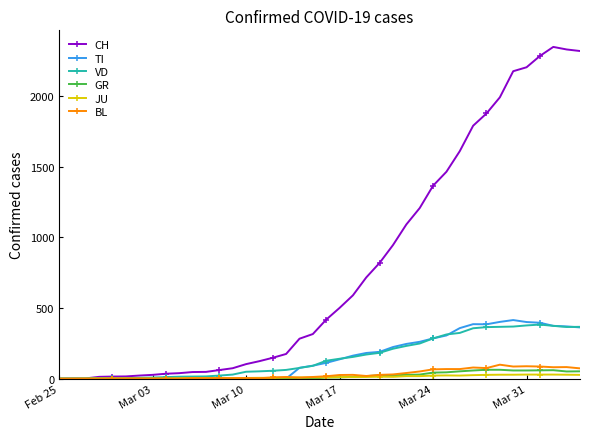

What are all the series names shown in the legend?

CH, TI, VD, GR, JU, BL